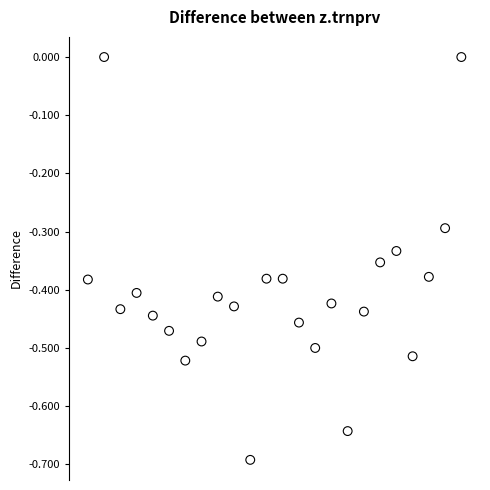

Count the number of points in this scatter plot.

24